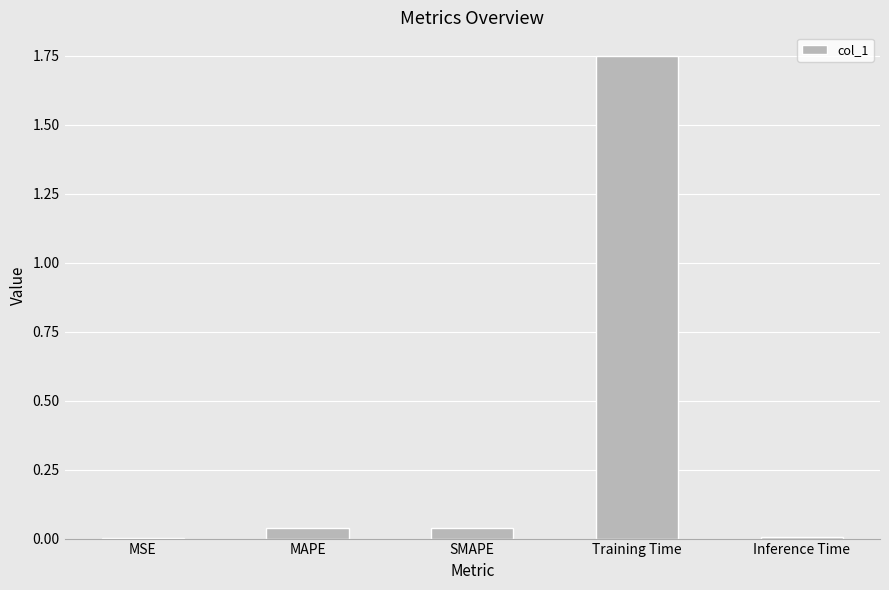

Between Training Time and Inference Time, which is larger?

Training Time